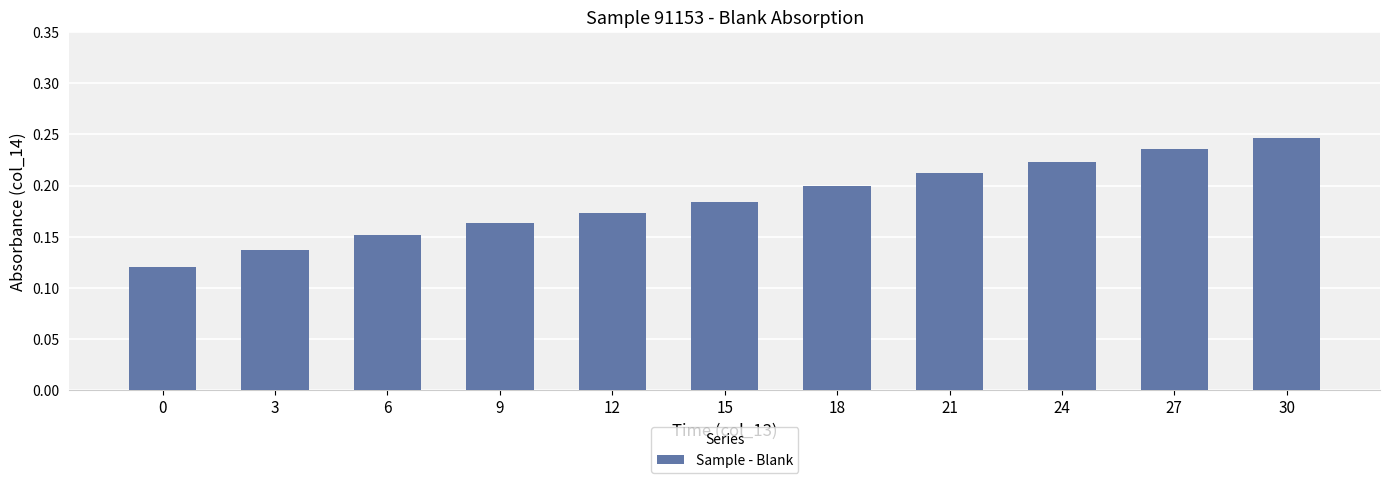

What is the sum of the values at 30 and 27?

0.5